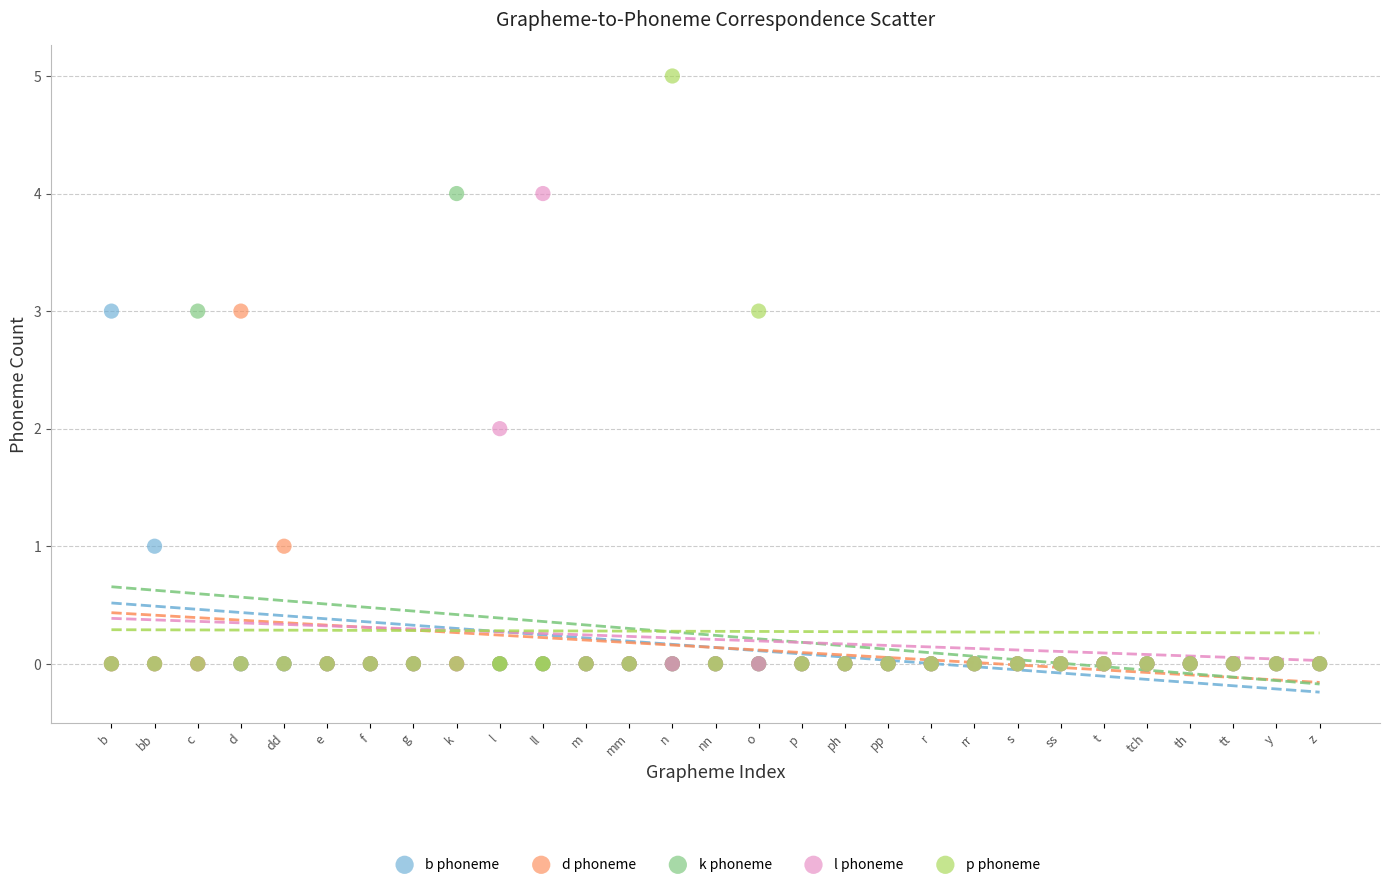

What are all the series names shown in the legend?

b phoneme, d phoneme, k phoneme, l phoneme, p phoneme